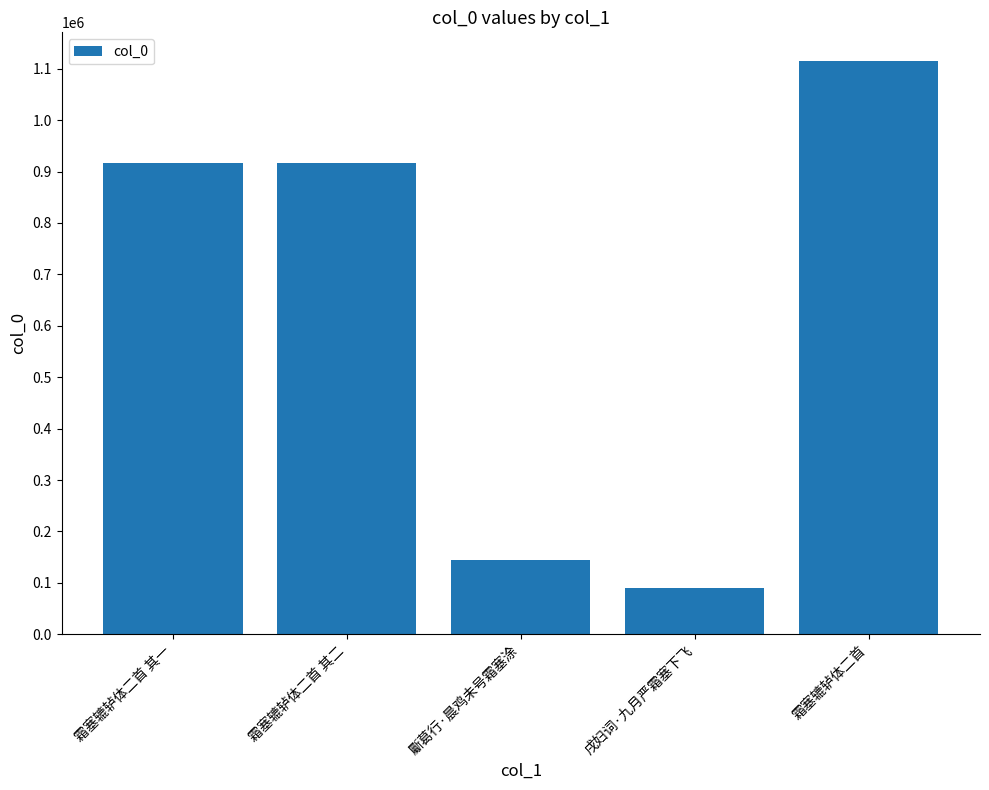

The value at 斸葛行·晨鸡未号霜塞涂 is 144088. True or false?

True